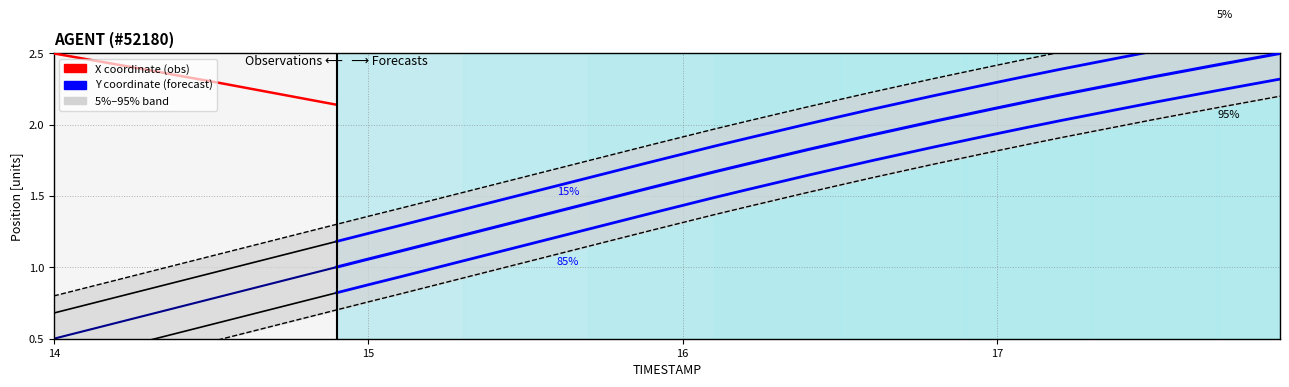

Which has a higher value, 15.9 or 15.3?

15.9